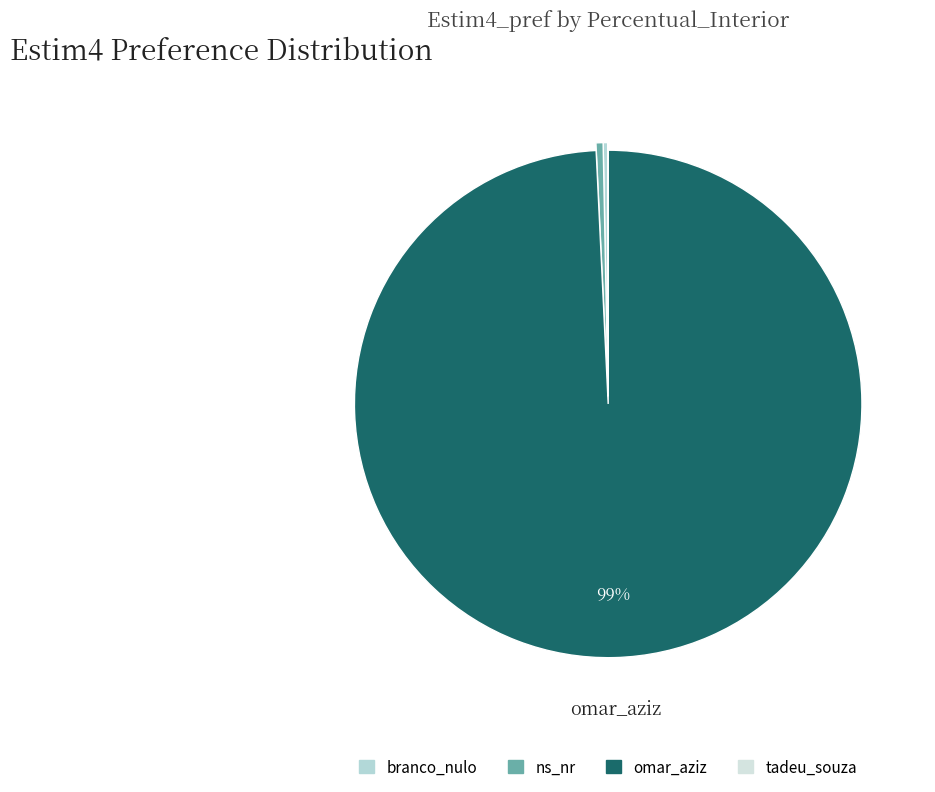

To the nearest percent, what is the difference between the largest and smallest slice percentages?

99%